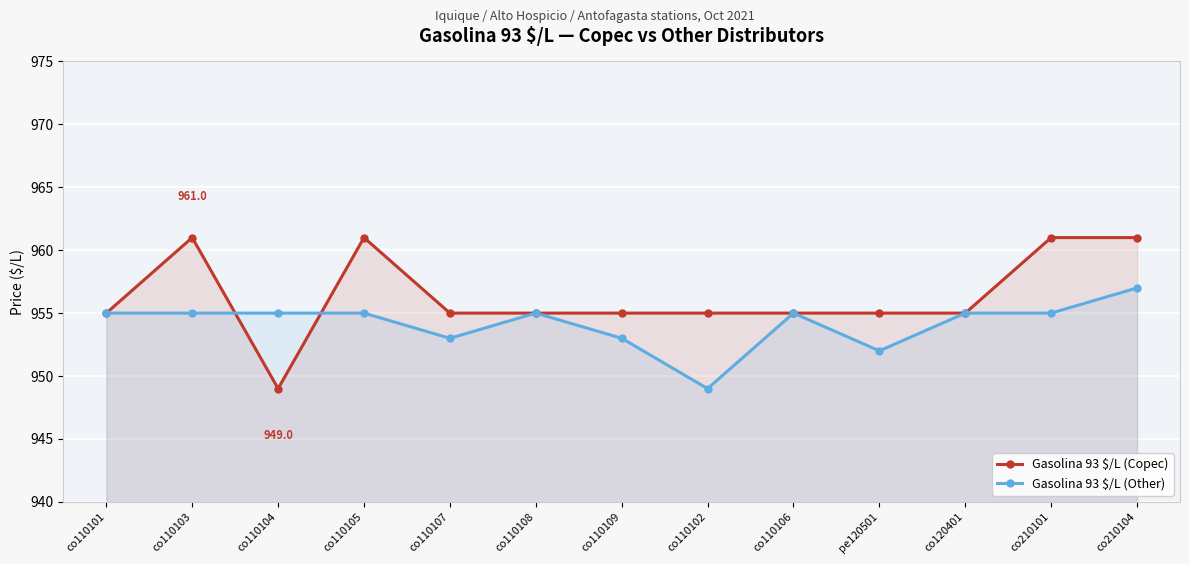

At which label is Gasolina 93 $/L (Copec) closest to 955?

co110101